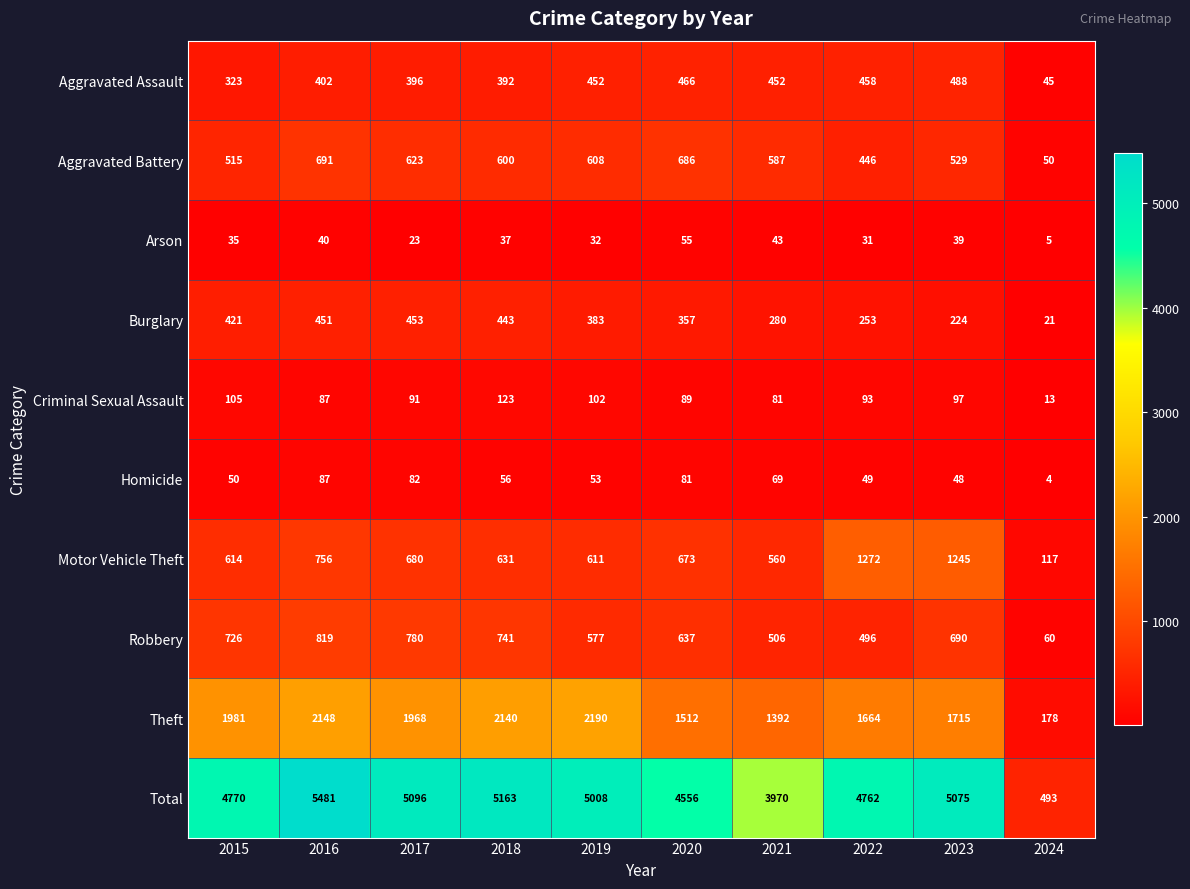

The value of Aggravated Assault at 2023 is 692. True or false?

False